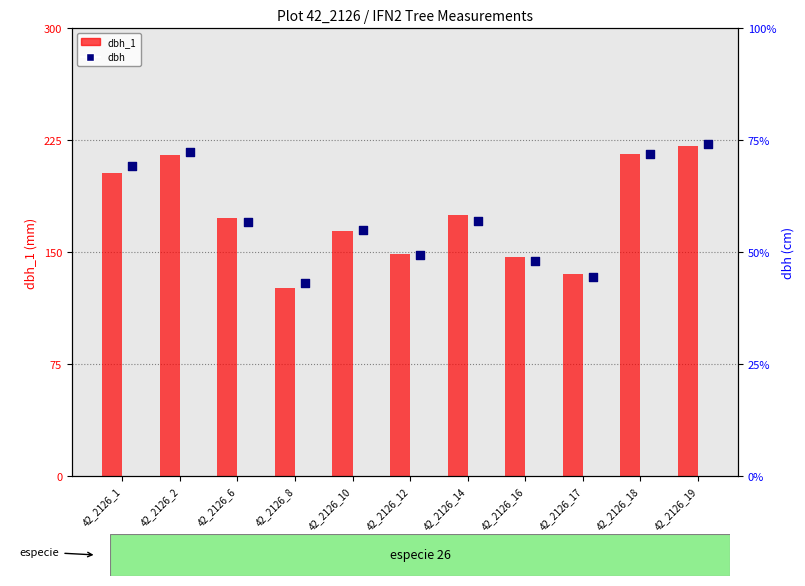

Which series has the largest total across all categories?

dbh_1